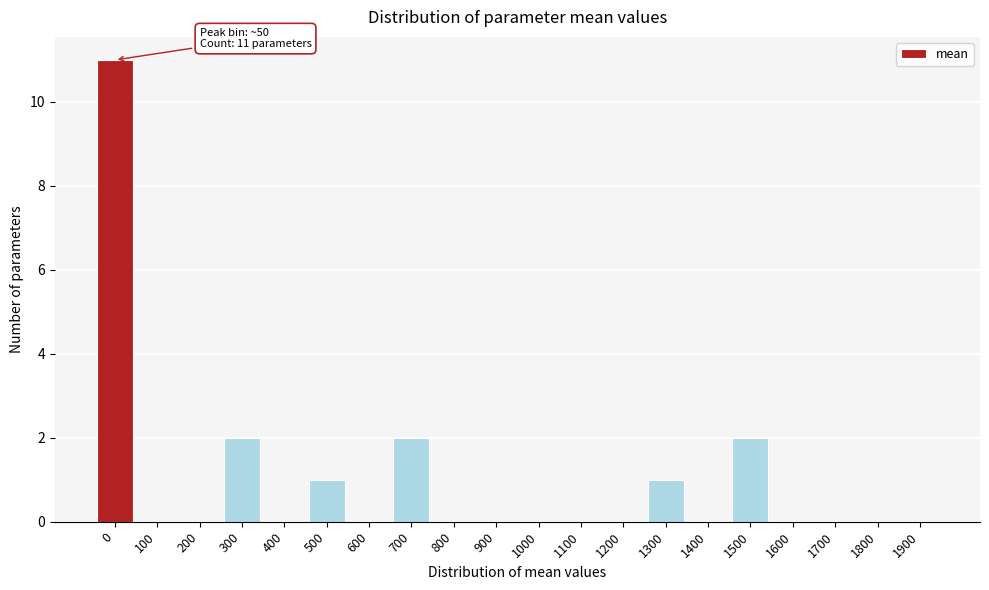

Reading left to right, extract all data points from this chart.

0=11	100=0	200=0	300=2	400=0	500=1	600=0	700=2	800=0	900=0	1000=0	1100=0	1200=0	1300=1	1400=0	1500=2	1600=0	1700=0	1800=0	1900=0